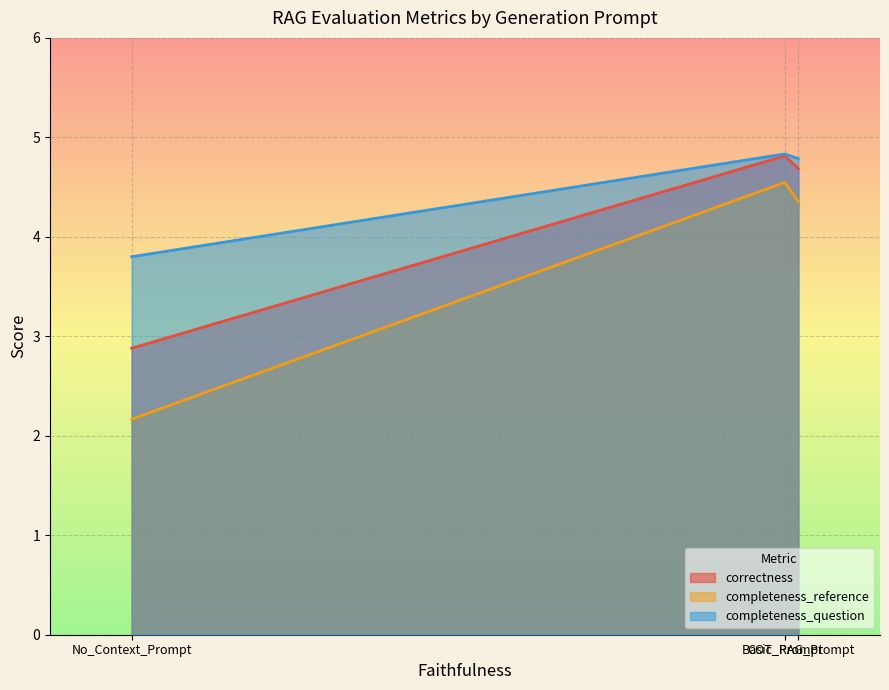

Which label corresponds to the largest value in the chart?

COT_Prompt